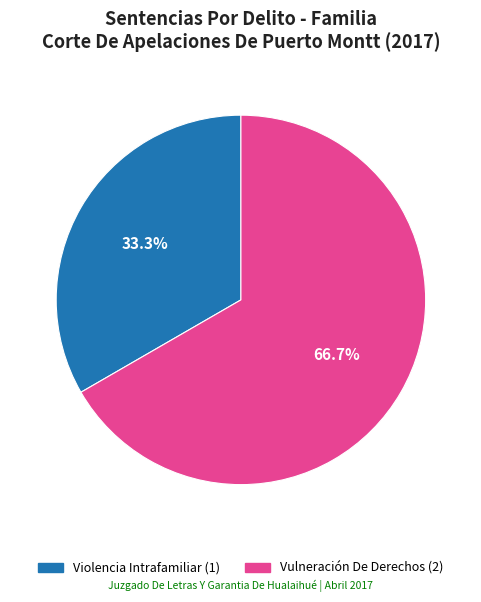

Which category has the smallest portion of the pie?

Violencia Intrafamiliar